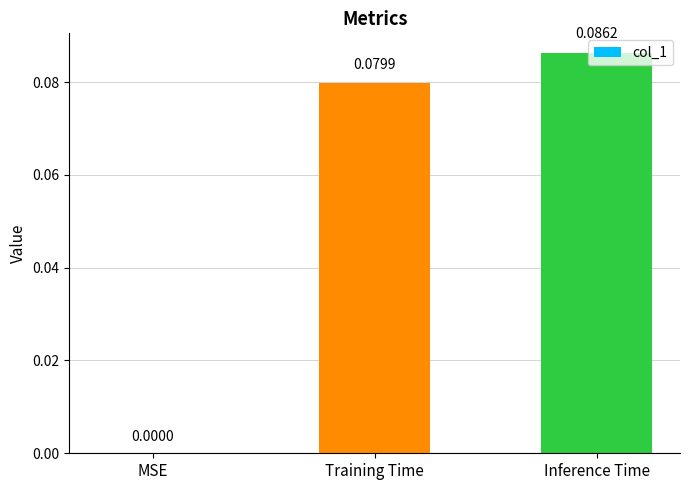

How many values are above zero?

2